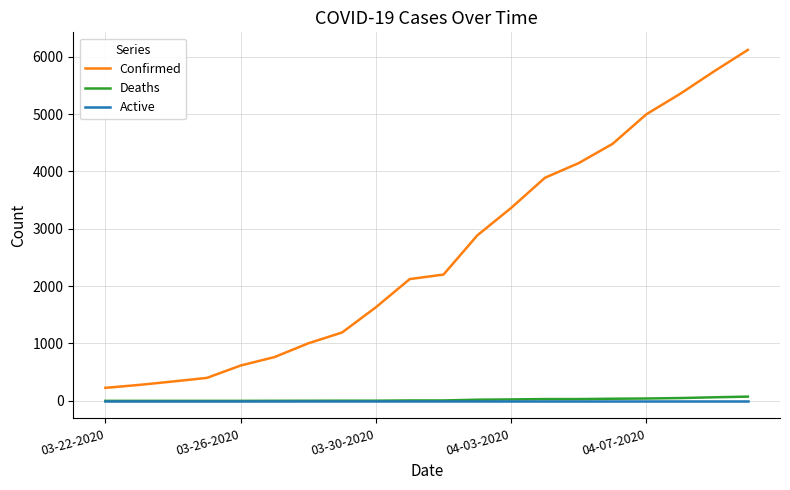

What are all the series names shown in the legend?

Confirmed, Deaths, Active